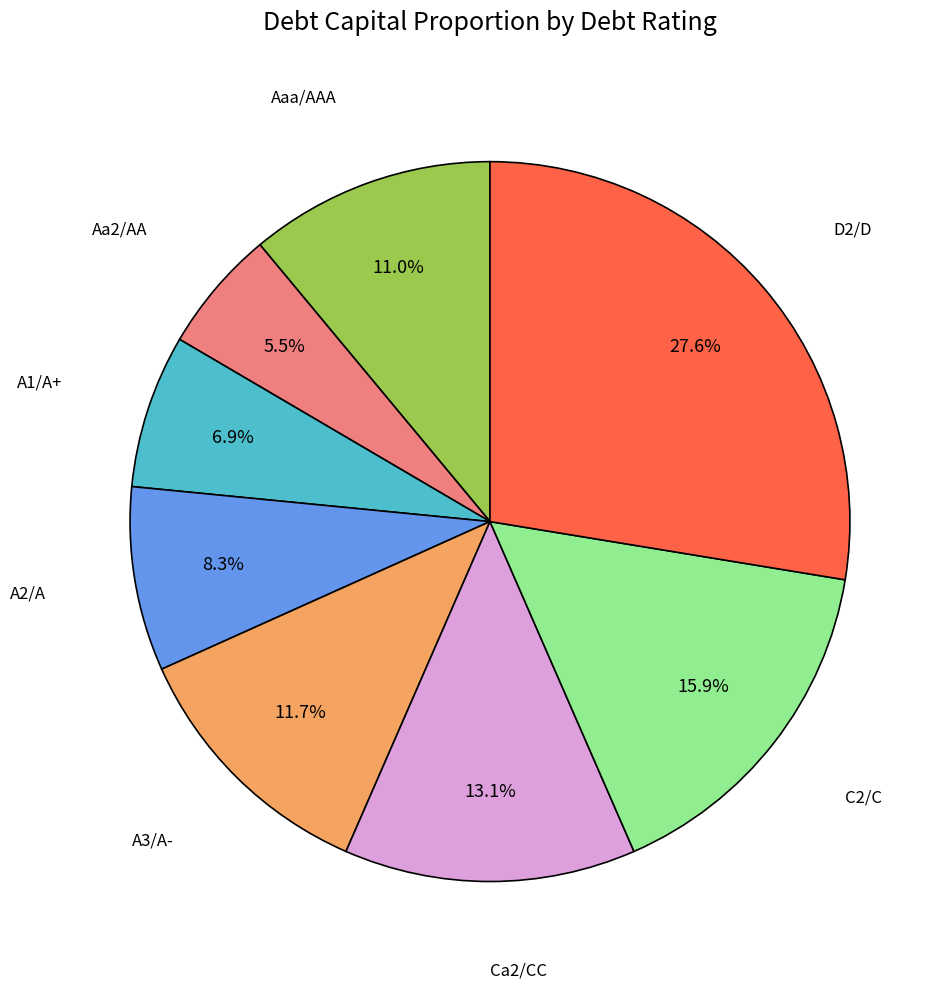

Which category has the biggest portion of the pie?

D2/D